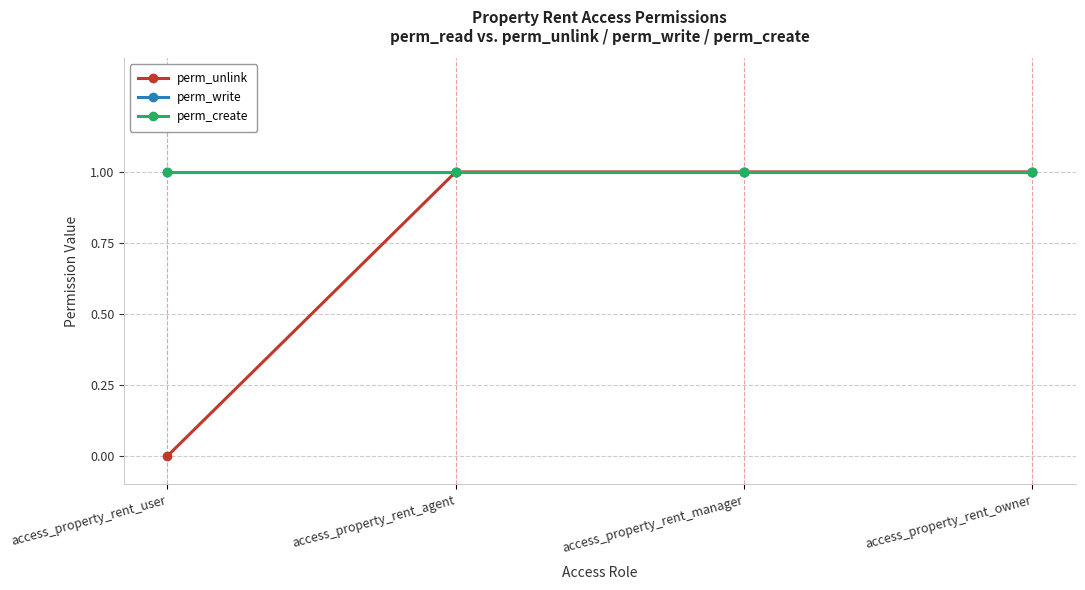

Rank the categories by perm_write value from highest to lowest.

access_property_rent_user, access_property_rent_agent, access_property_rent_manager, access_property_rent_owner